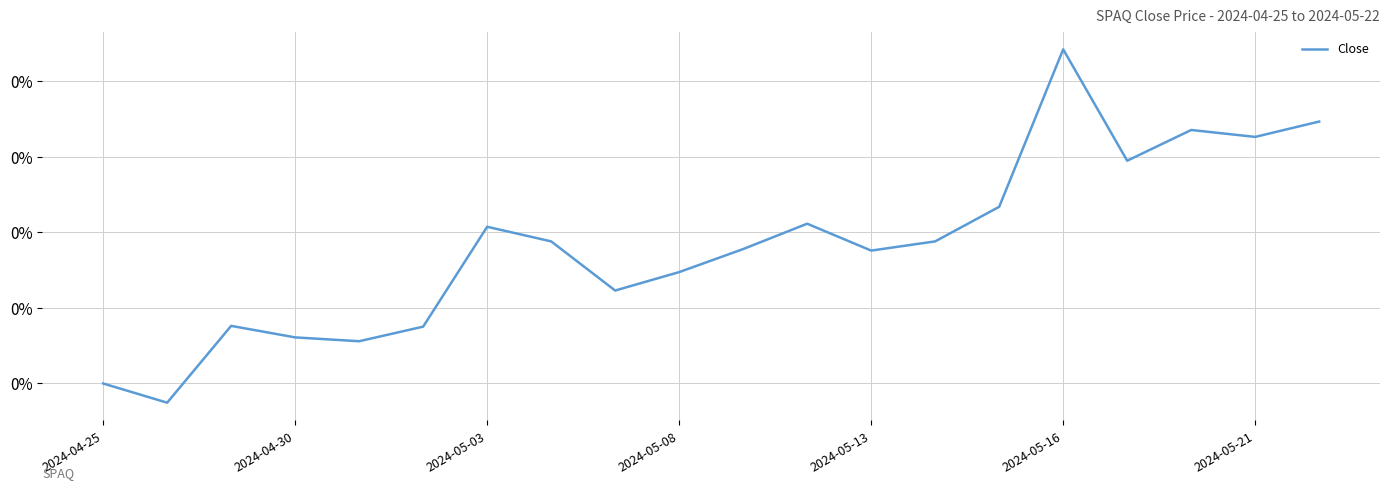

What is the maximum value shown in the chart?

0.4